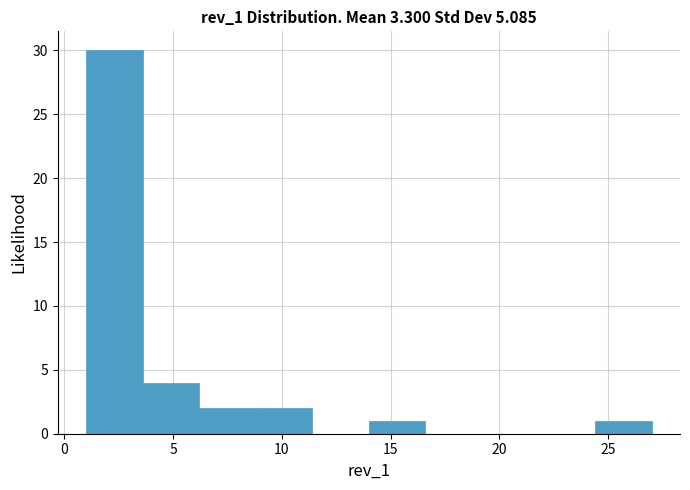

How tall is the bar that spans 6.2 to 8.8 on the x-axis? Neither the bar edges nor the heights are printed on the chart, so give them approximately, as read against the axes.

2